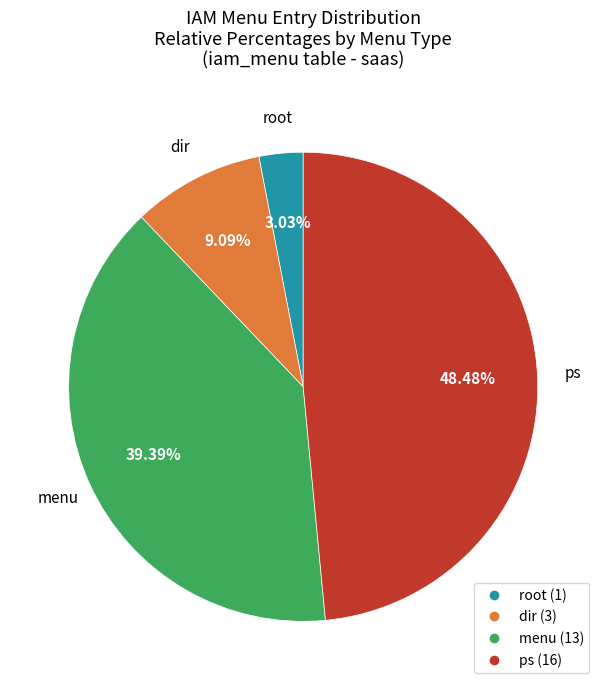

Is there a majority slice in this chart?

No